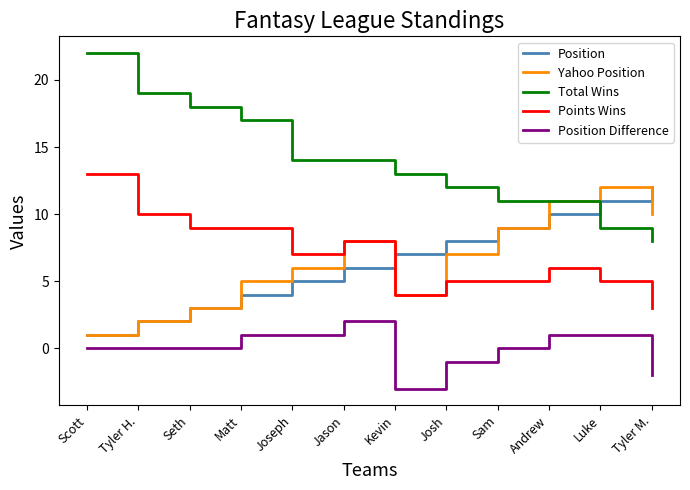

The Points Wins series shows 1 at Kevin. True or false?

False